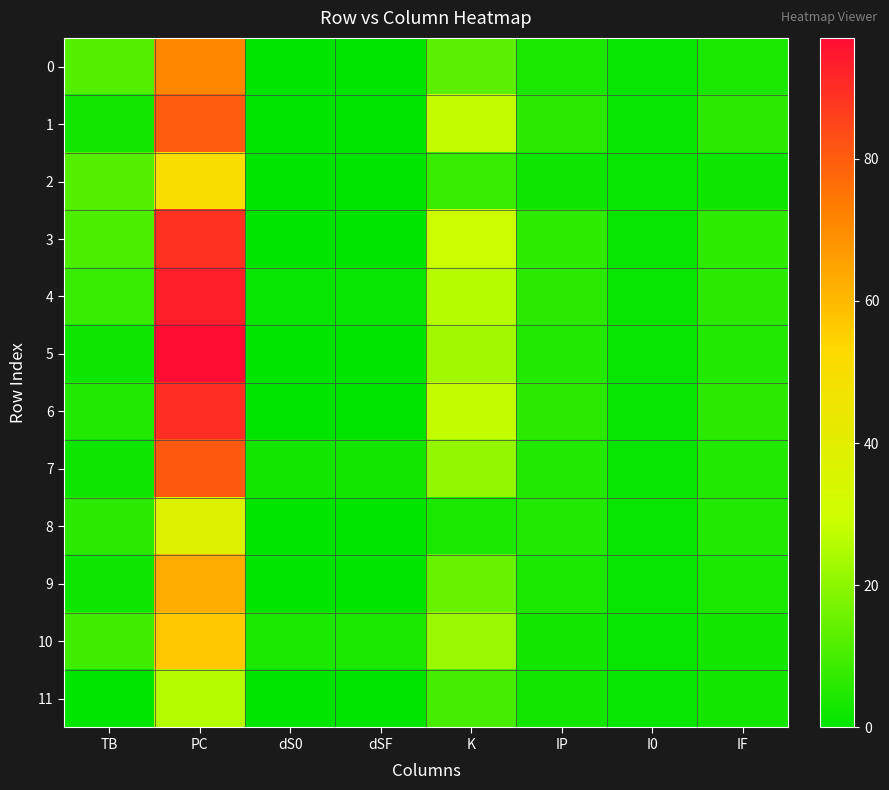

Which series has the widest spread of values?

5